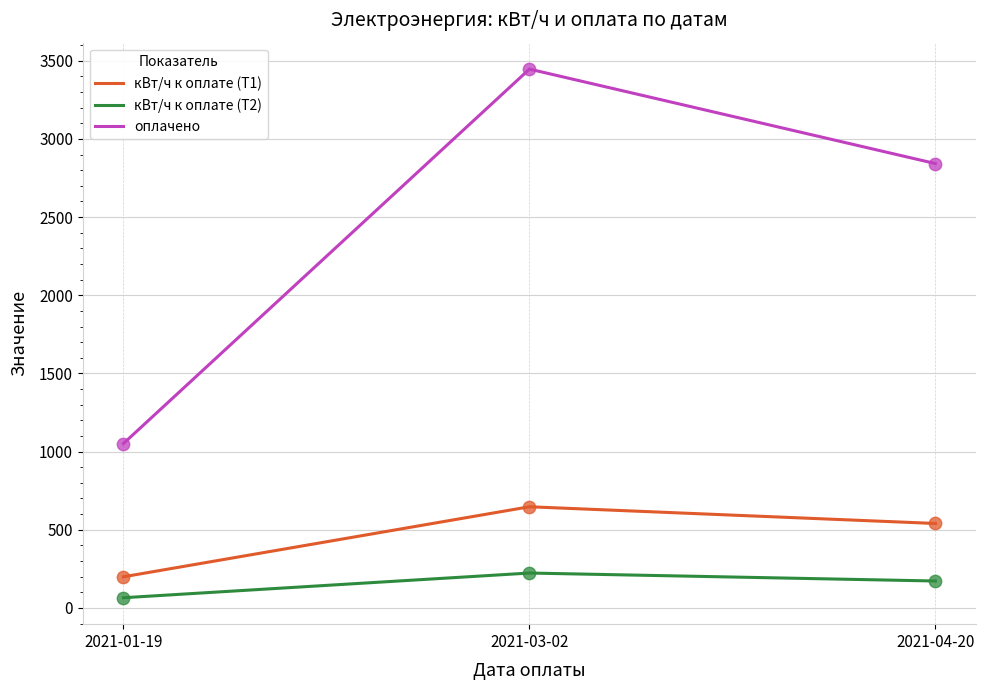

At how many categories does at least one series exceed 1491?

2